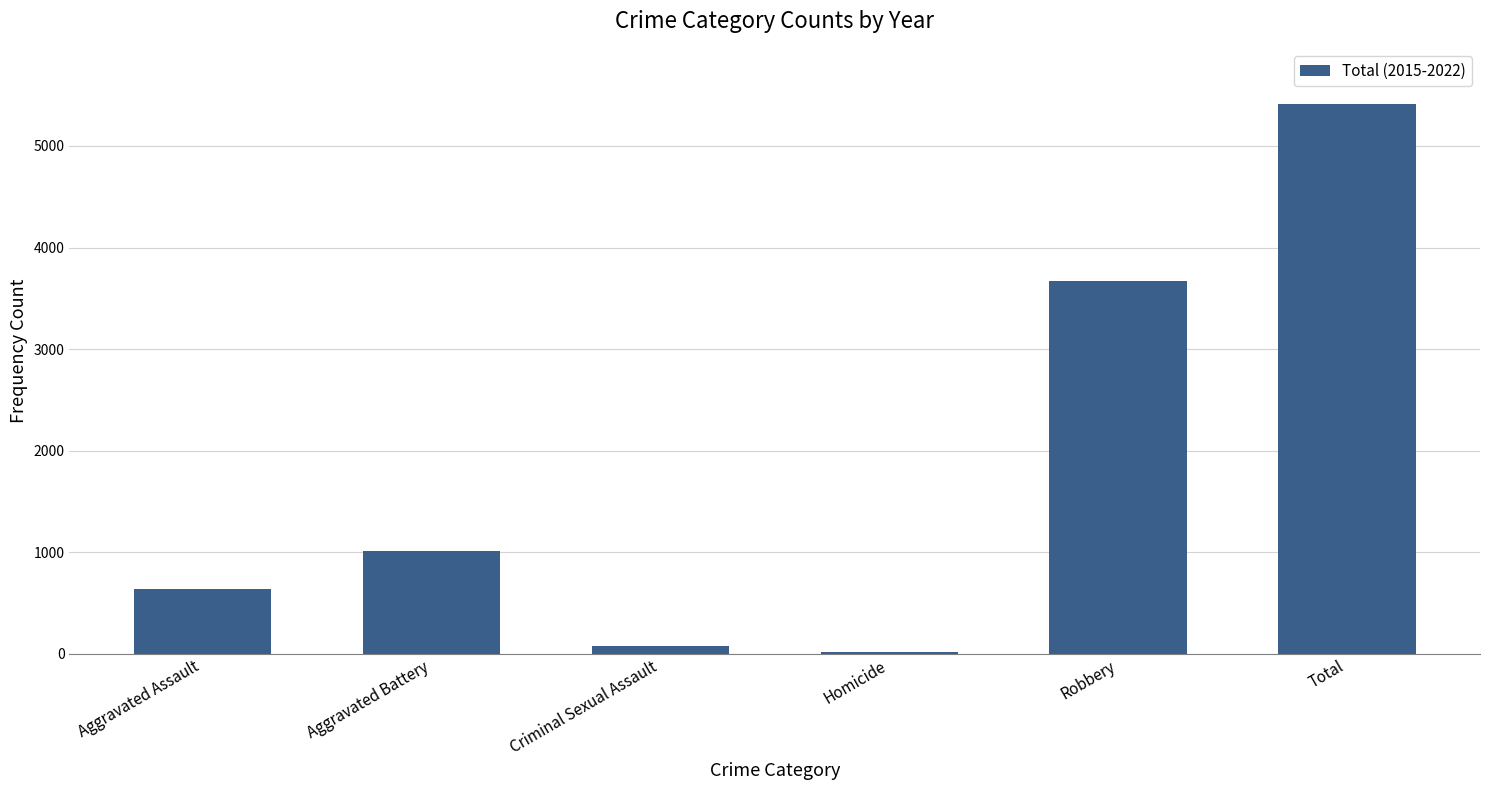

The chart shows a value of 1666 at Aggravated Battery. True or false?

False